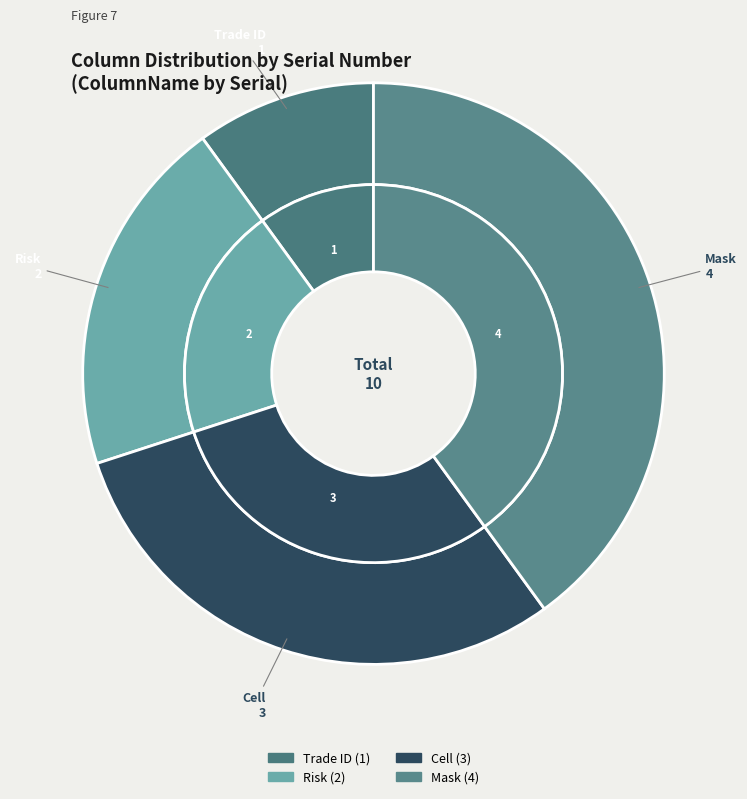

To the nearest percent, what portion does Cell represent?

30%